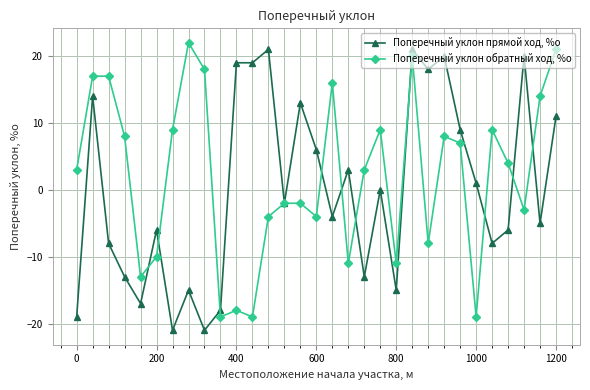

What is the smallest value displayed?

-21